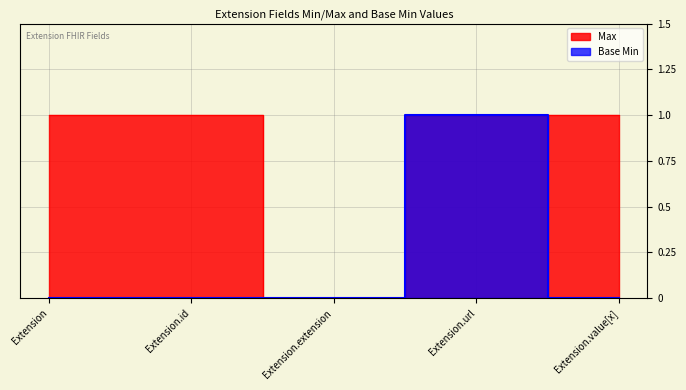

Reading left to right, transcribe all the data shown in this chart.

Max: Extension=1	Extension.id=1	Extension.extension=0	Extension.url=1	Extension.value[x]=1
Base Min: Extension=0	Extension.id=0	Extension.extension=0	Extension.url=1	Extension.value[x]=0